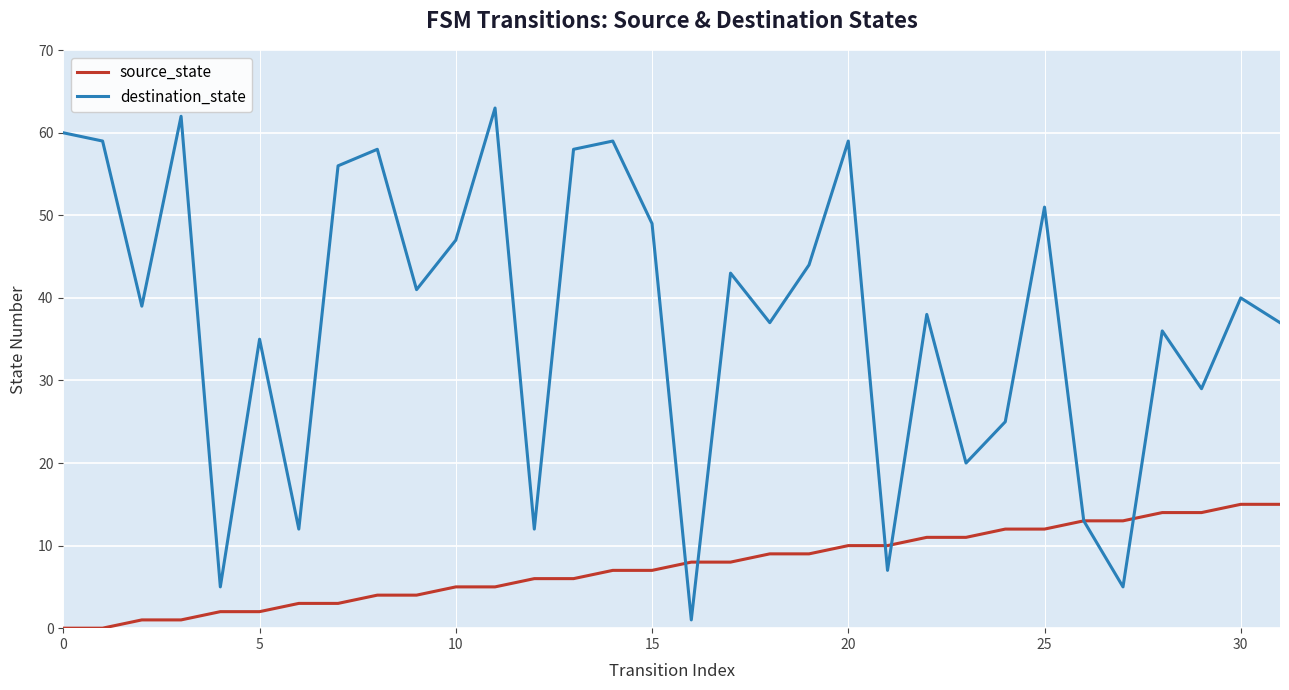

Rank the series by their average value, from lowest to highest.

source_state, destination_state